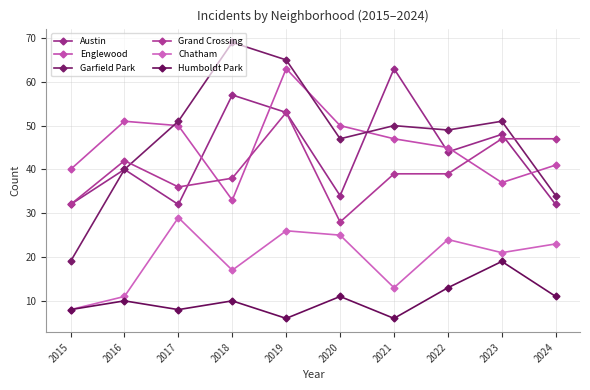

Rank the categories by Englewood value from lowest to highest.

2018, 2023, 2015, 2024, 2022, 2021, 2017, 2020, 2016, 2019